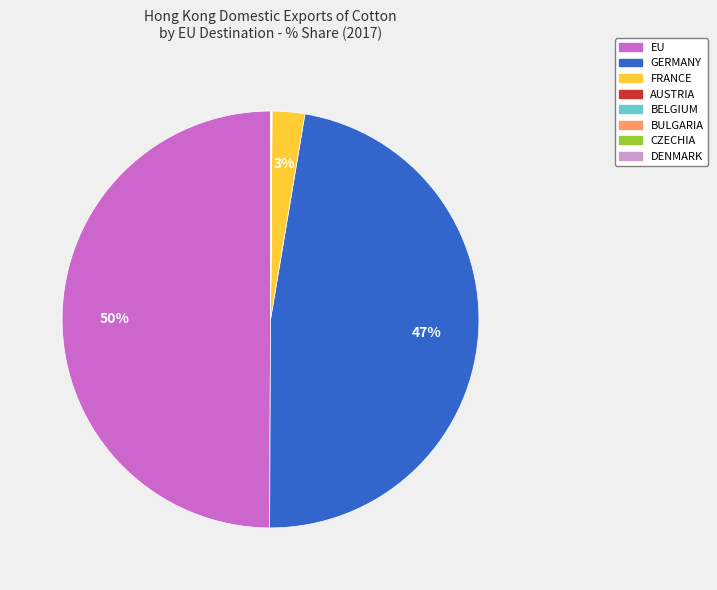

What is the largest slice in the pie chart?

EU